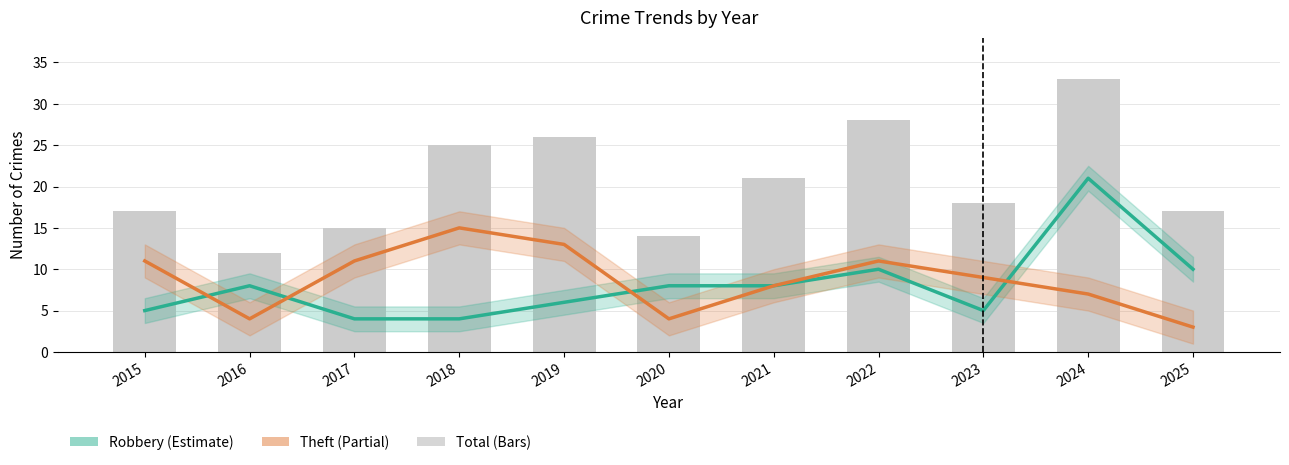

What is the greatest value displayed?

33